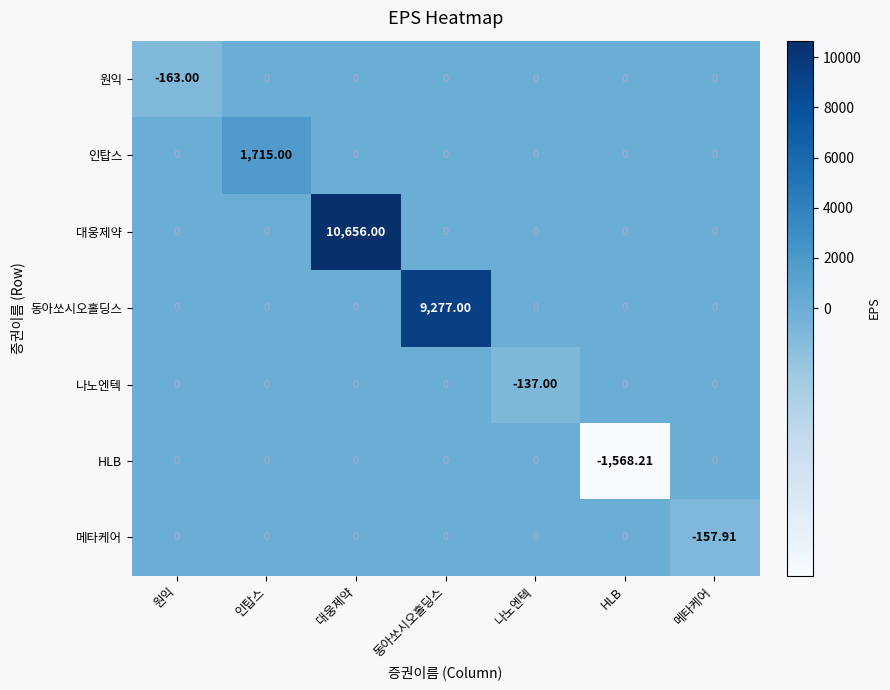

Between HLB and 메타케어, which series saw the biggest shift?

HLB